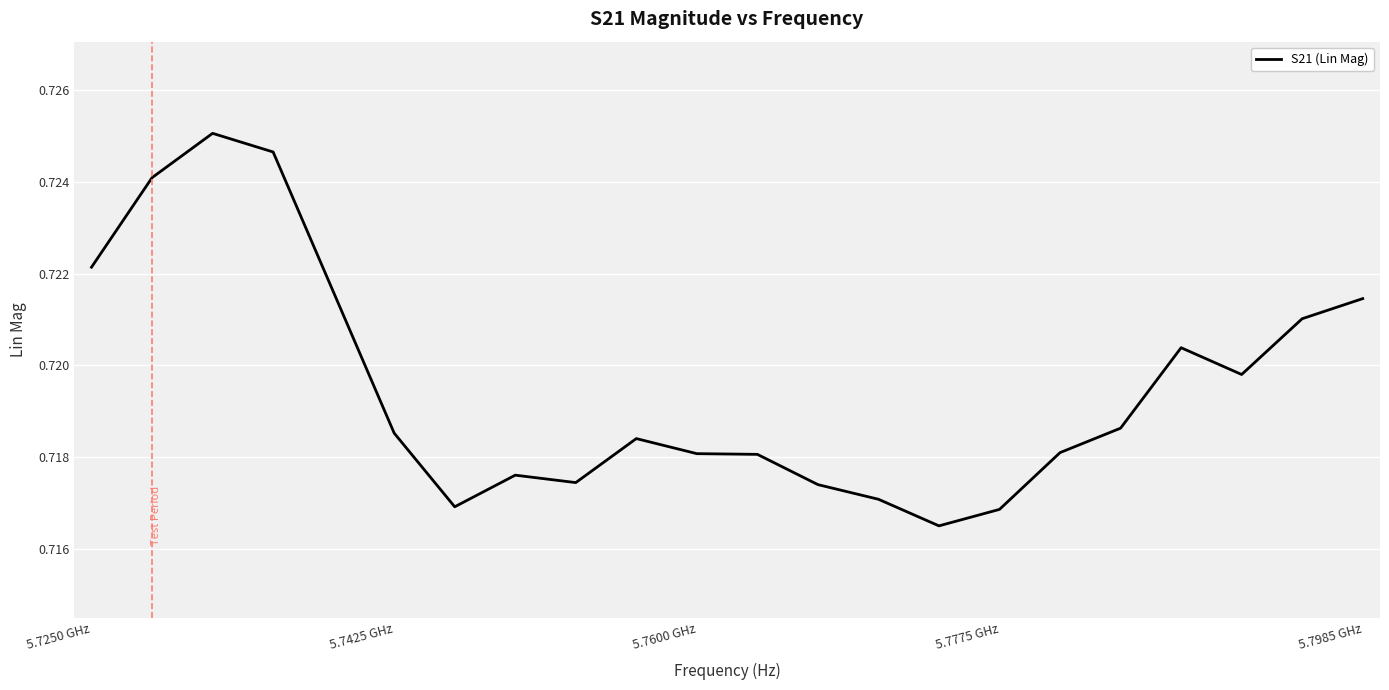

Is it true that the value at 5.7600 GHz is 0.4?

False